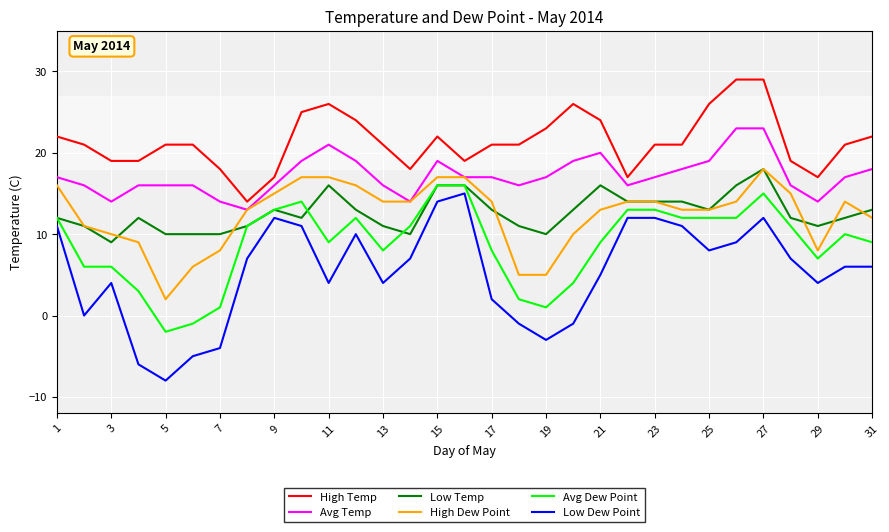

What is the smallest value displayed?

-8